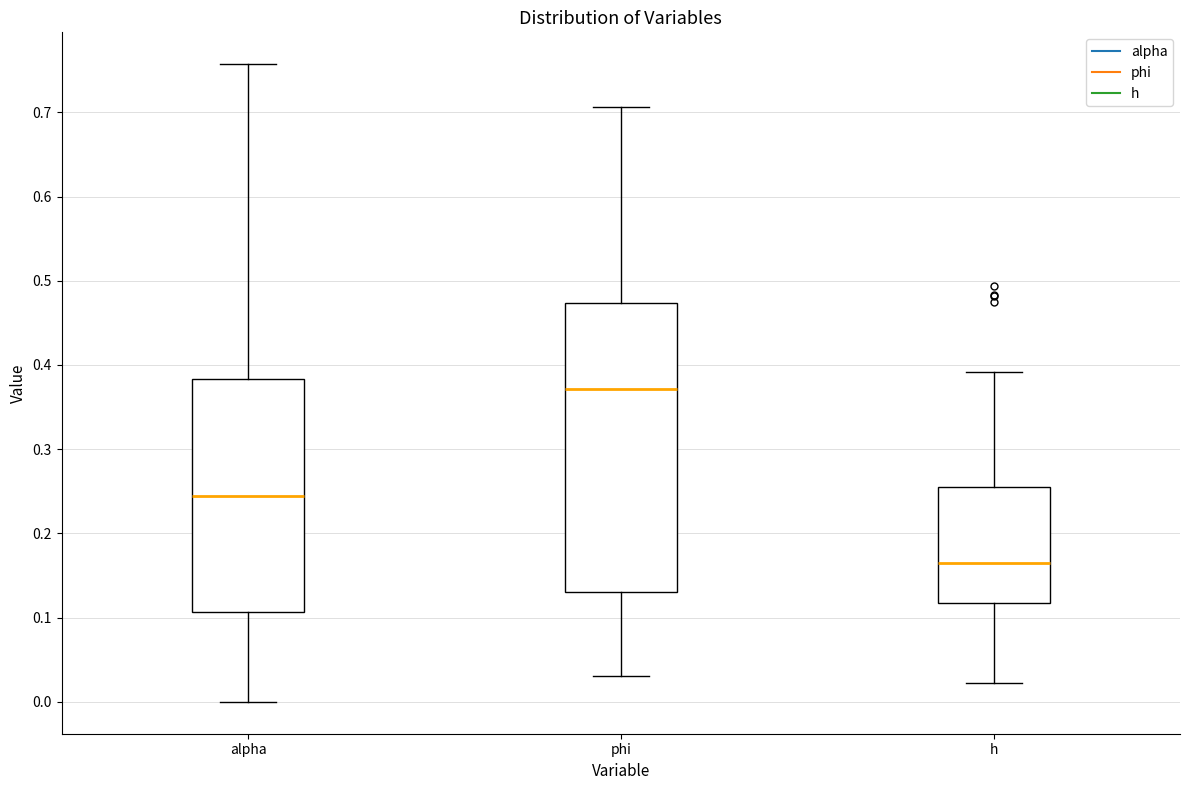

Where does the median line of the box for h sit on the y-axis? The values are not printed on the chart, so give them approximately, as read against the axis.

0.16